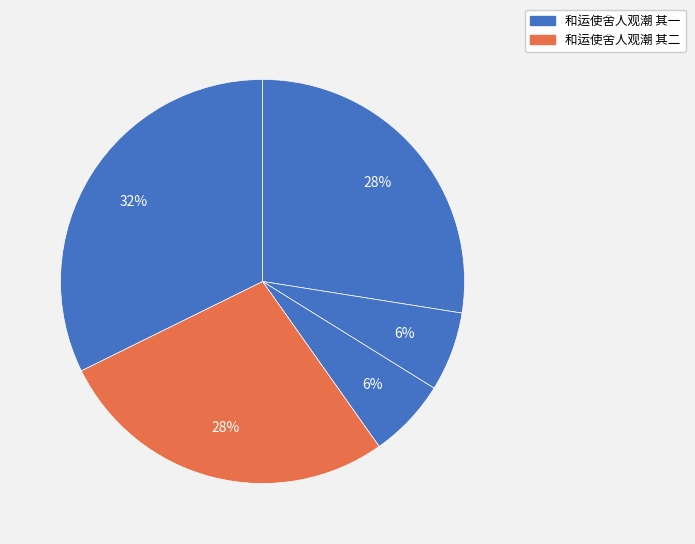

How many segments does this pie chart have?

5